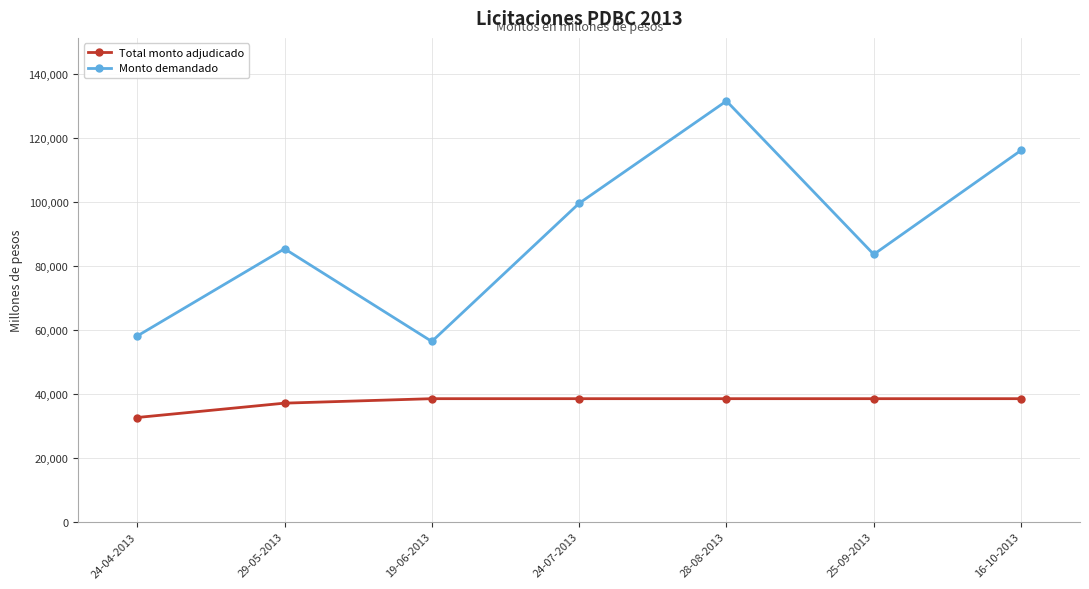

Reading right to left, transcribe all the data shown in this chart.

Total monto adjudicado: 38500	38500	38500	38500	38500	37100	32610
Monto demandado: 116200	83650	131640	99630	56400	85400	58110